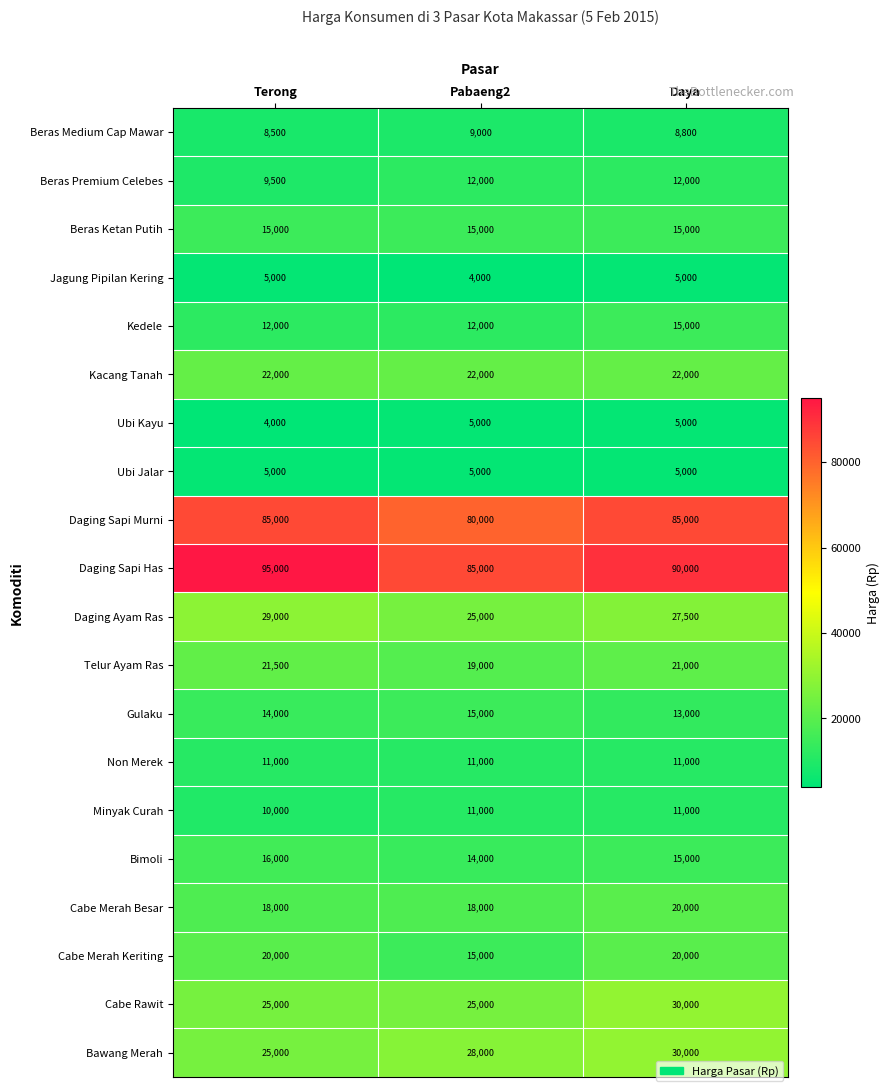

Which series has the largest total across all categories?

Daging Sapi Has